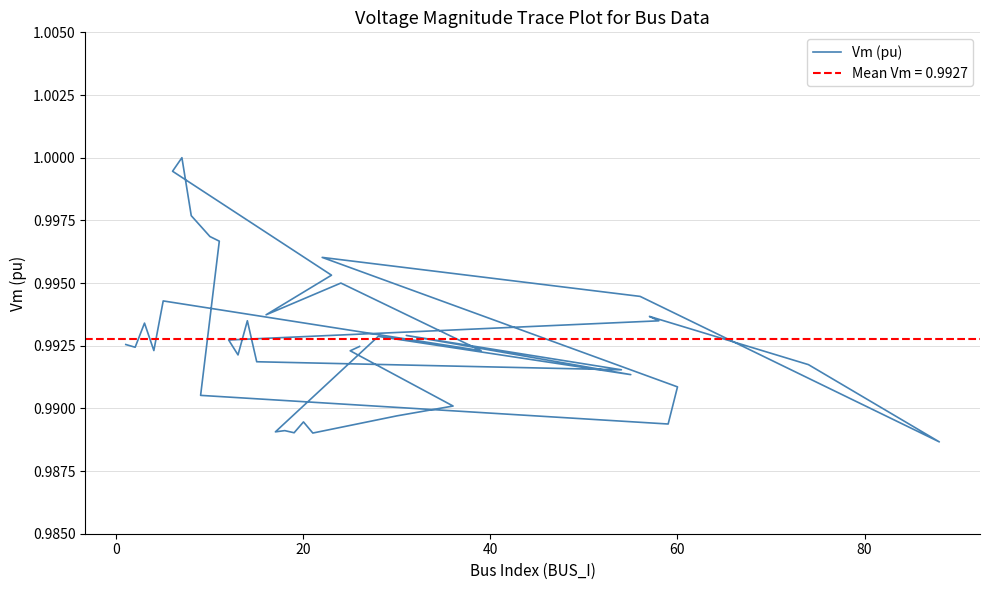

The value at 11 is 0.4. True or false?

False